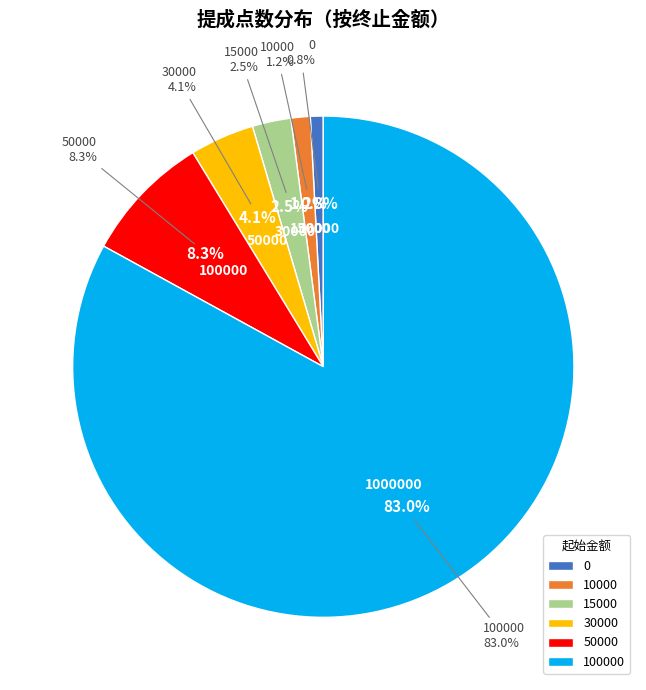

To the nearest percent, what percentage of the pie is 15000?

2%